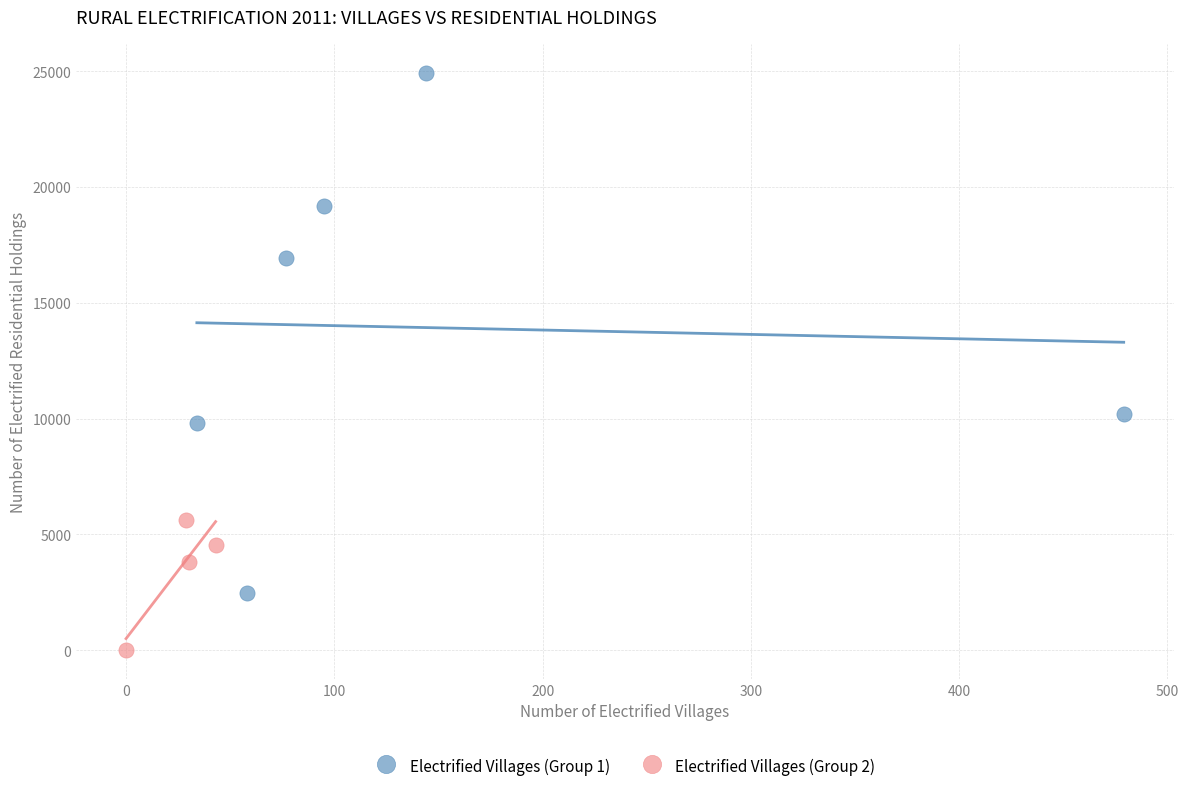

Which series reaches the minimum Y coordinate?

Electrified Villages (Group 2)